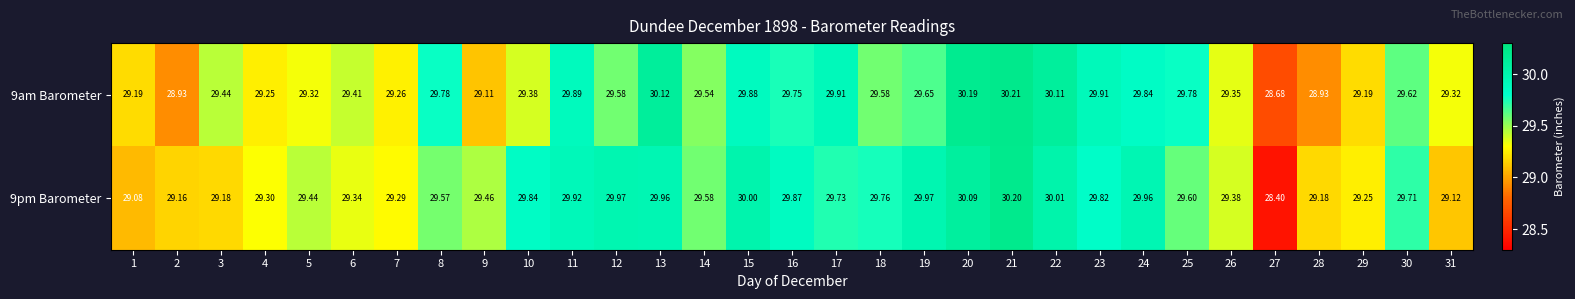

List the series in order of their overall mean, highest first.

9pm Barometer, 9am Barometer